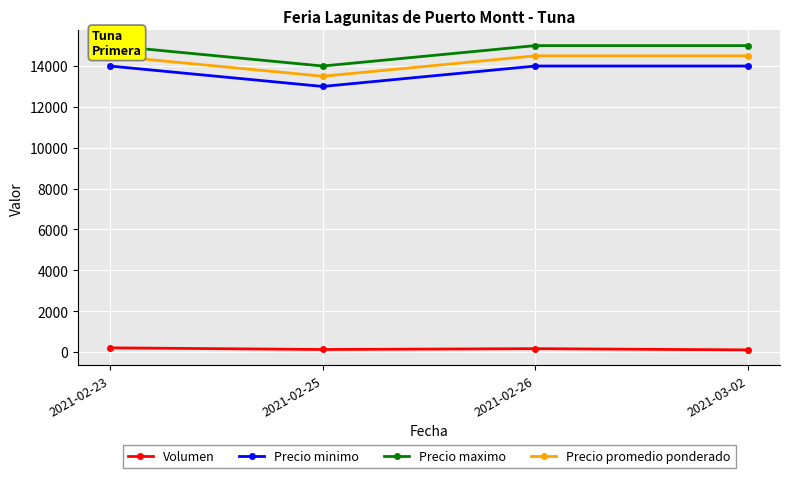

What is the value of the Precio promedio ponderado point at the 3rd from the left?

14500